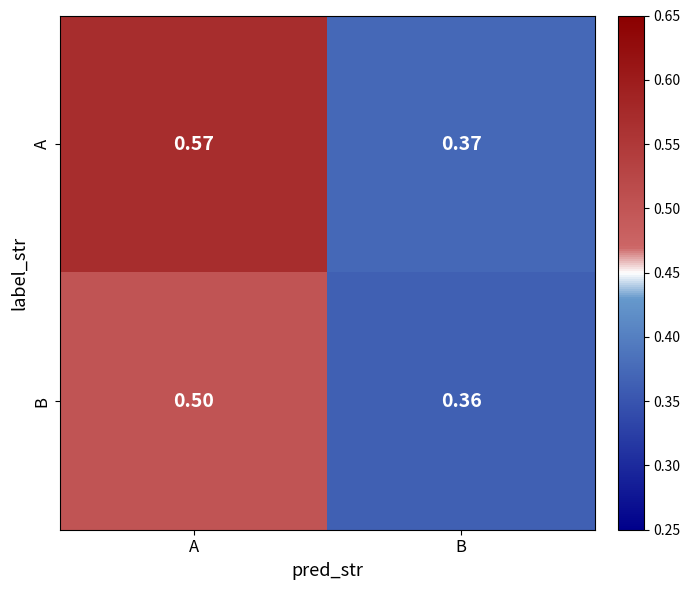

Rank the series by their maximum value, from highest to lowest.

A, B